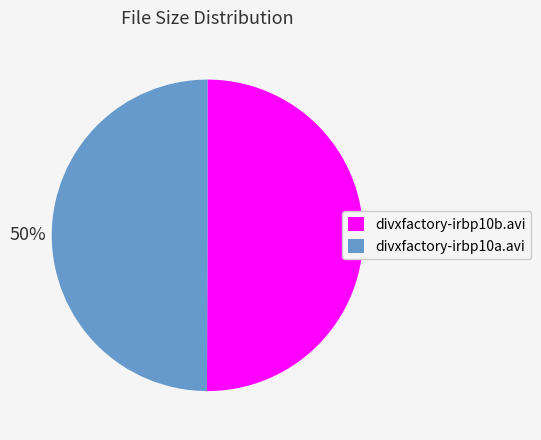

Is the sum of divxfactory-irbp10b.avi and divxfactory-irbp10a.avi greater than half?

Yes